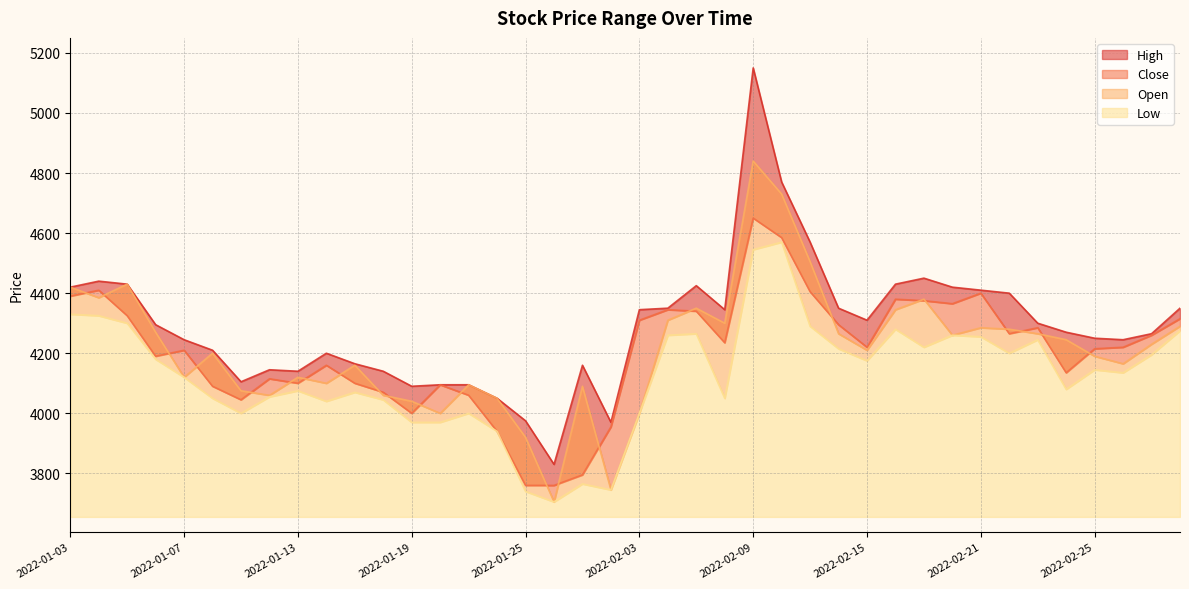

At which category does High reach its first local peak?

2022-01-04